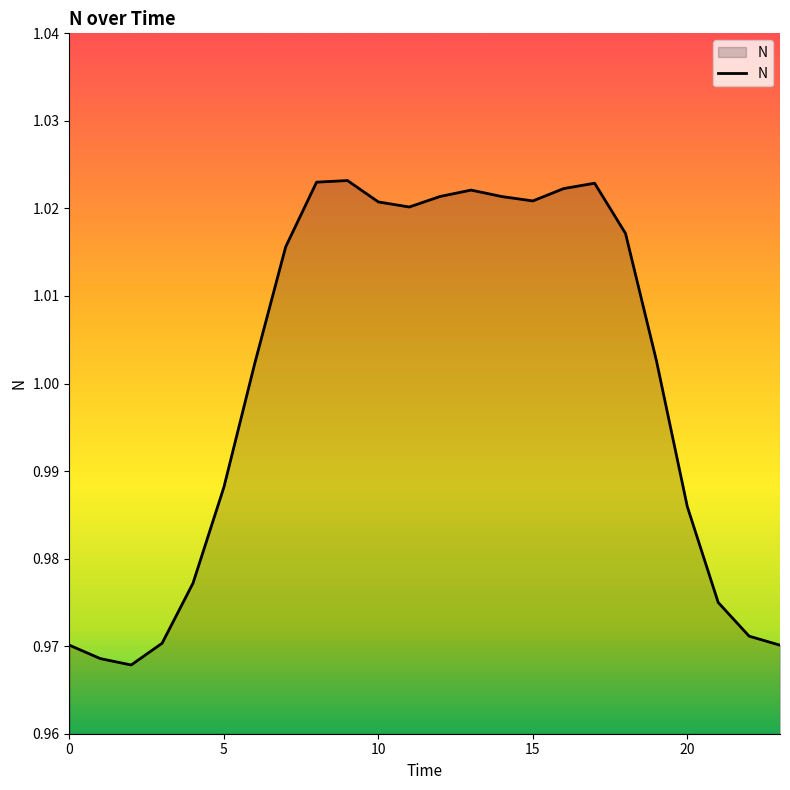

List the labels in order of value, largest first.

9, 8, 17, 16, 13, 12, 14, 15, 10, 11, 18, 7, 19, 6, 5, 20, 4, 21, 22, 3, 0, 23, 1, 2